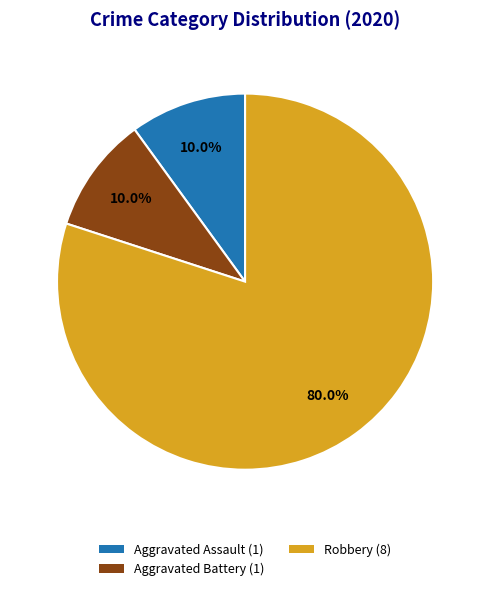

How many slices are in this pie chart?

3